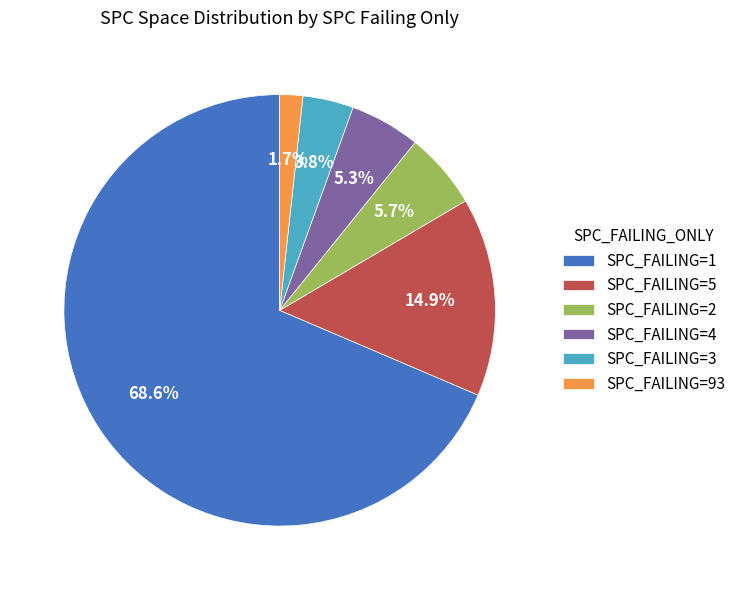

Is there any slice that represents more than half of the pie?

Yes